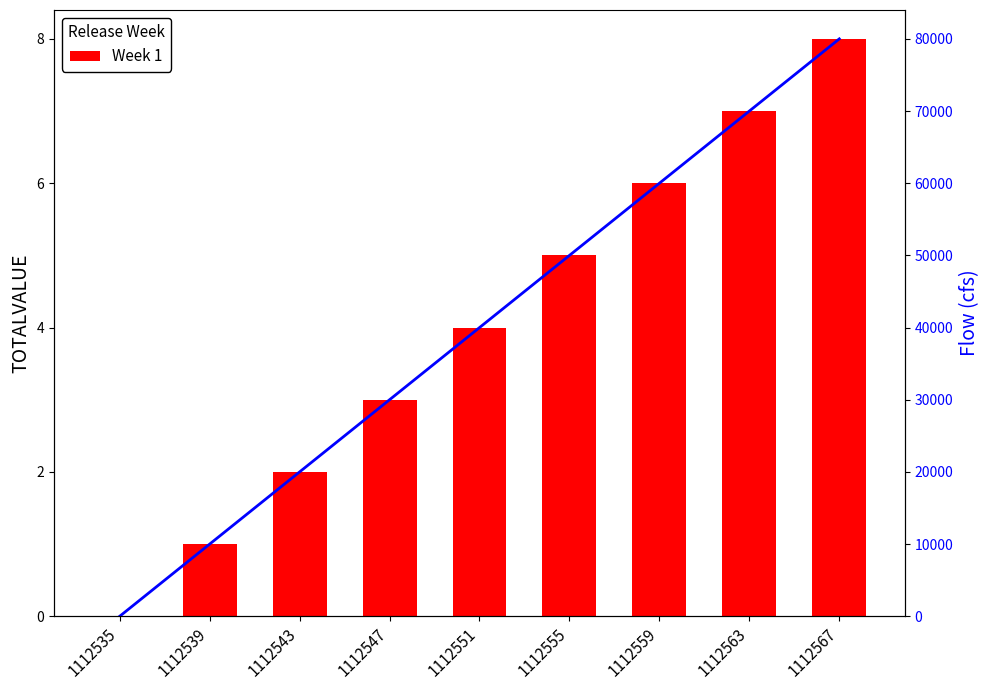

Rank the series by their average value, from highest to lowest.

Flow, Week 1